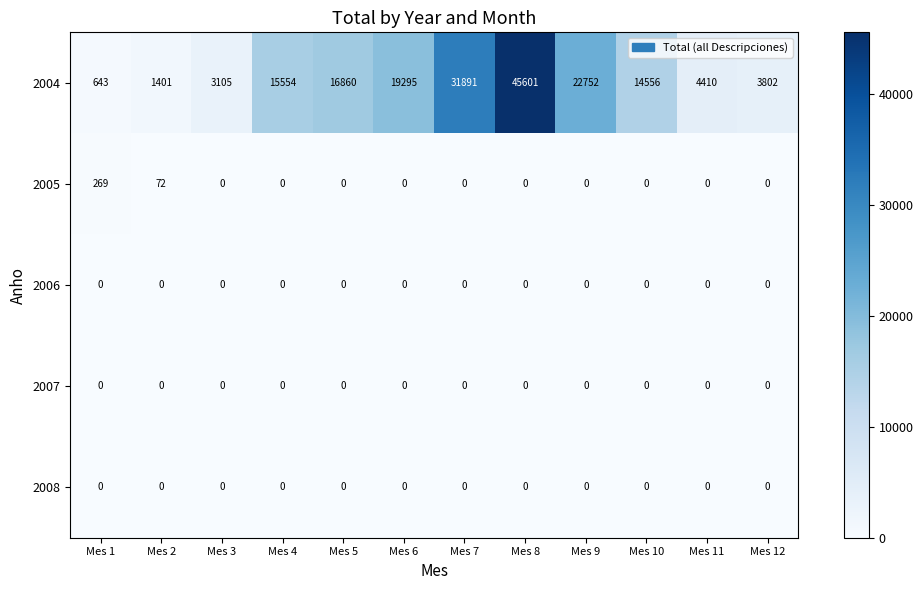

At which label is 2004 closest to 23122?

Mes 9